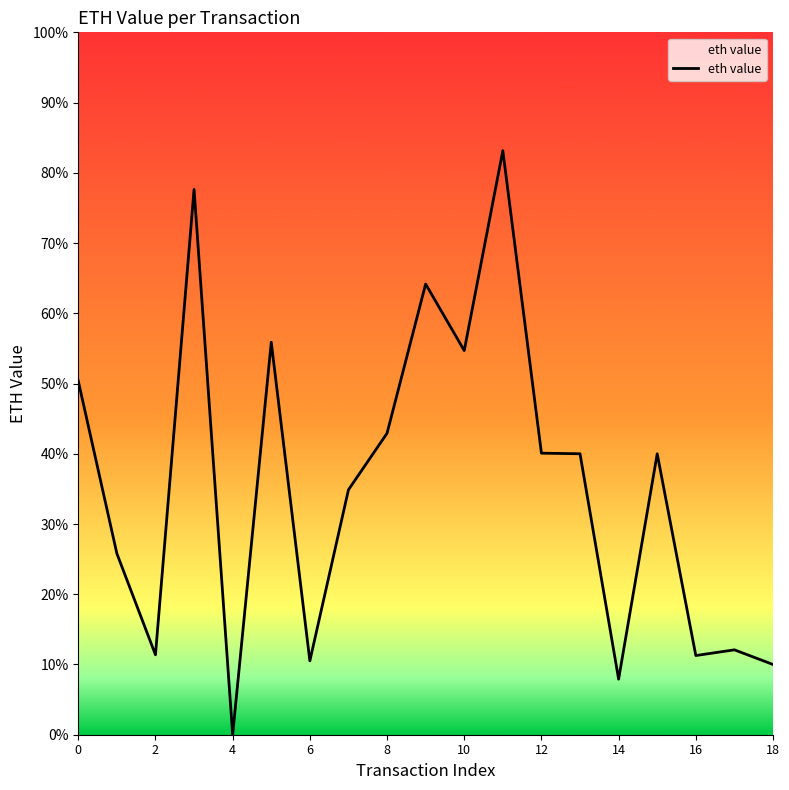

Does the chart have visible grid lines?

No